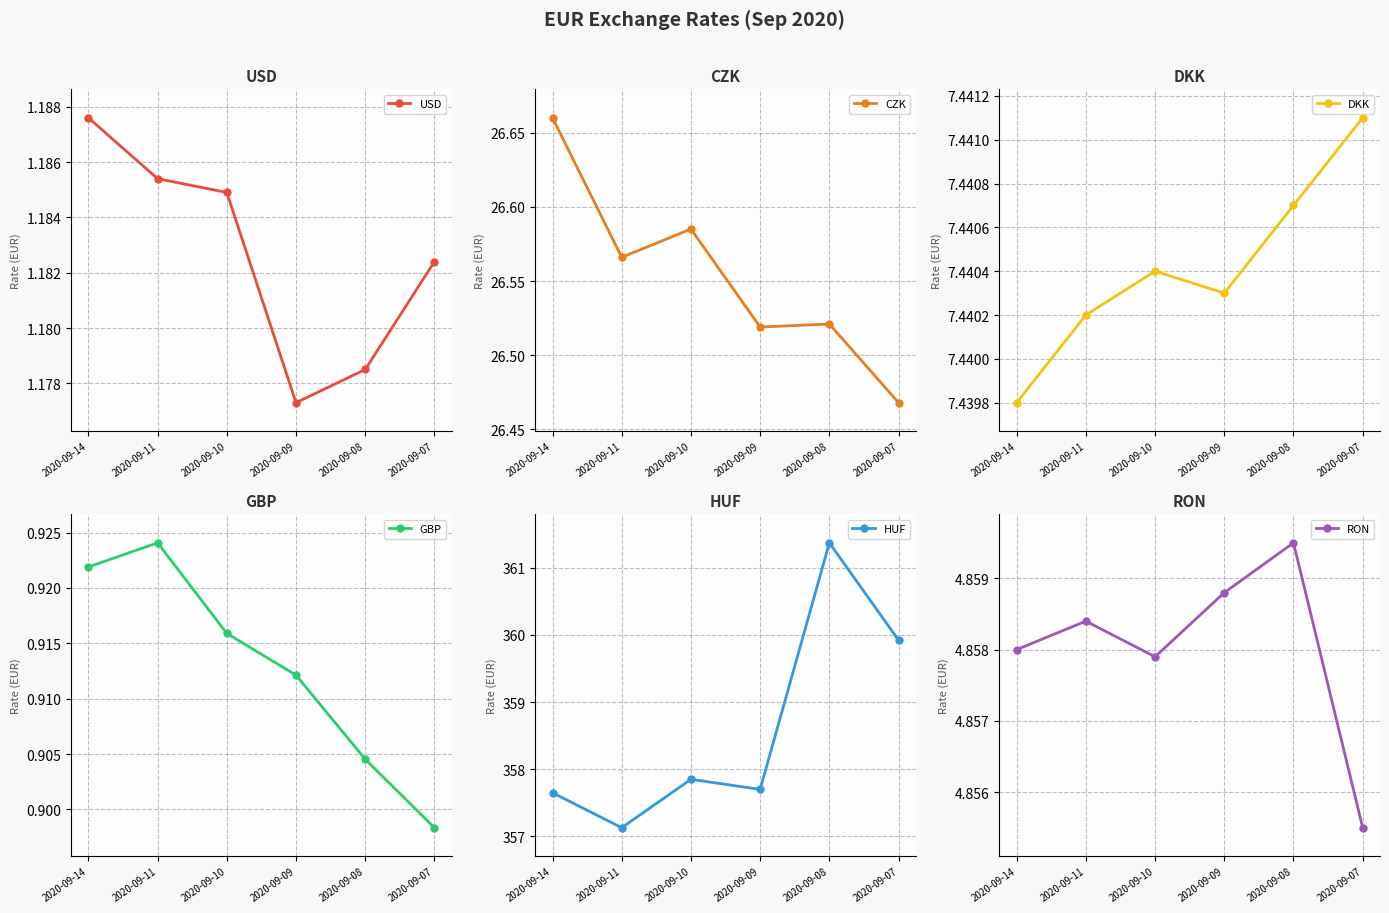

What is the total value across all series at 2020-09-10?

398.8